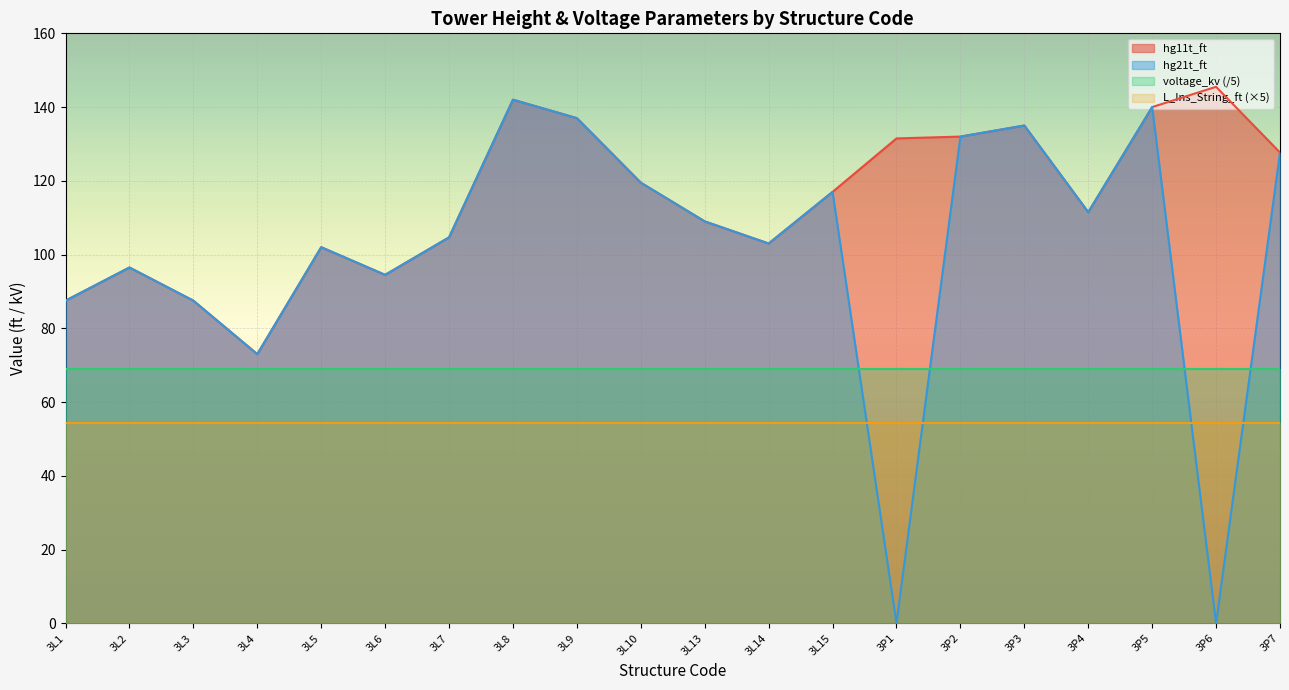

What is the difference between the hg21t_ft values at 3P5 and 3P2?

8.0